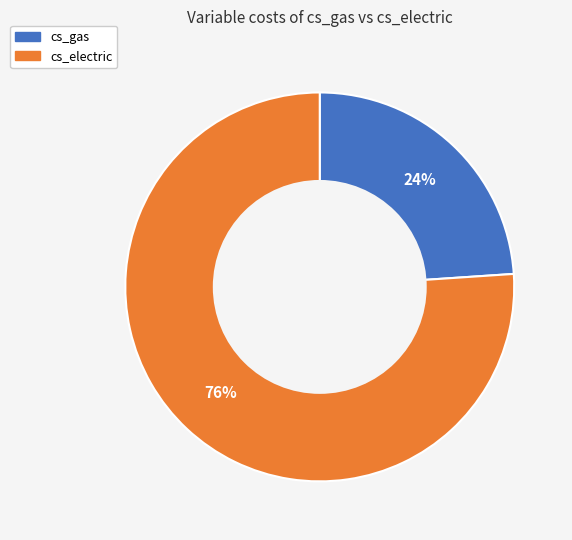

Combined, do cs_electric and cs_gas account for over 50%?

Yes